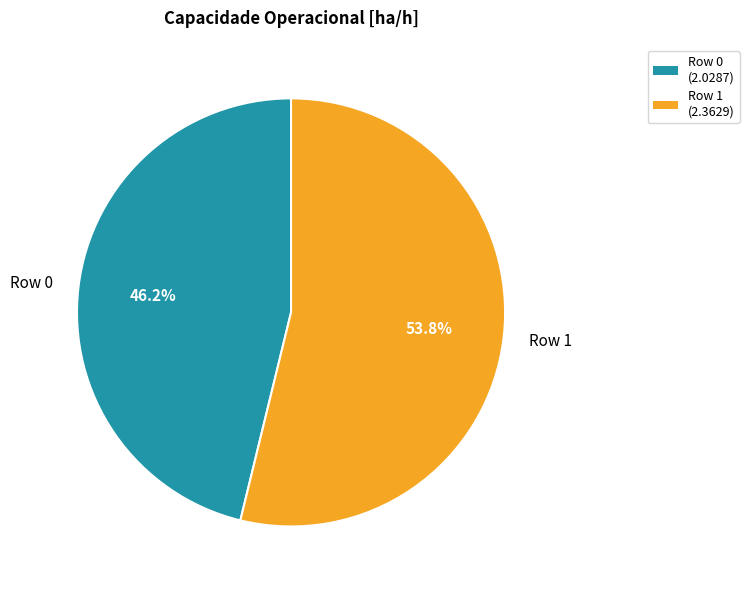

What is the total percentage of Row 0 and Row 1?

100.0%